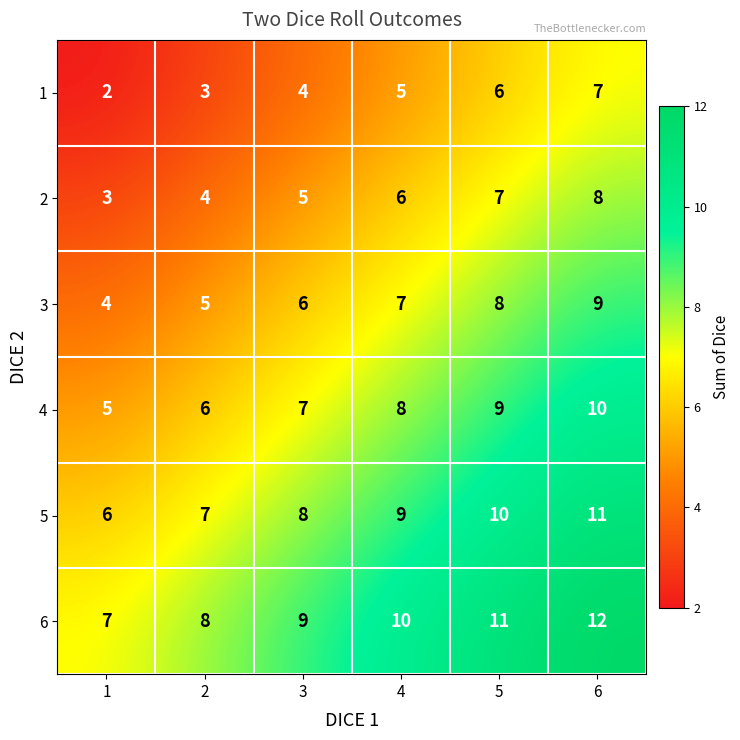

Is it true that 2 equals 5 at 3?

True